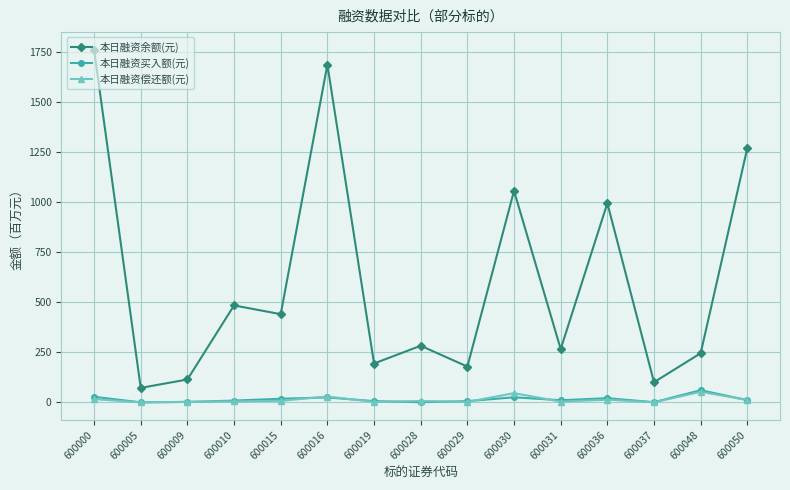

Which series changed the most between 600030 and 600031?

本日融资余额(元)